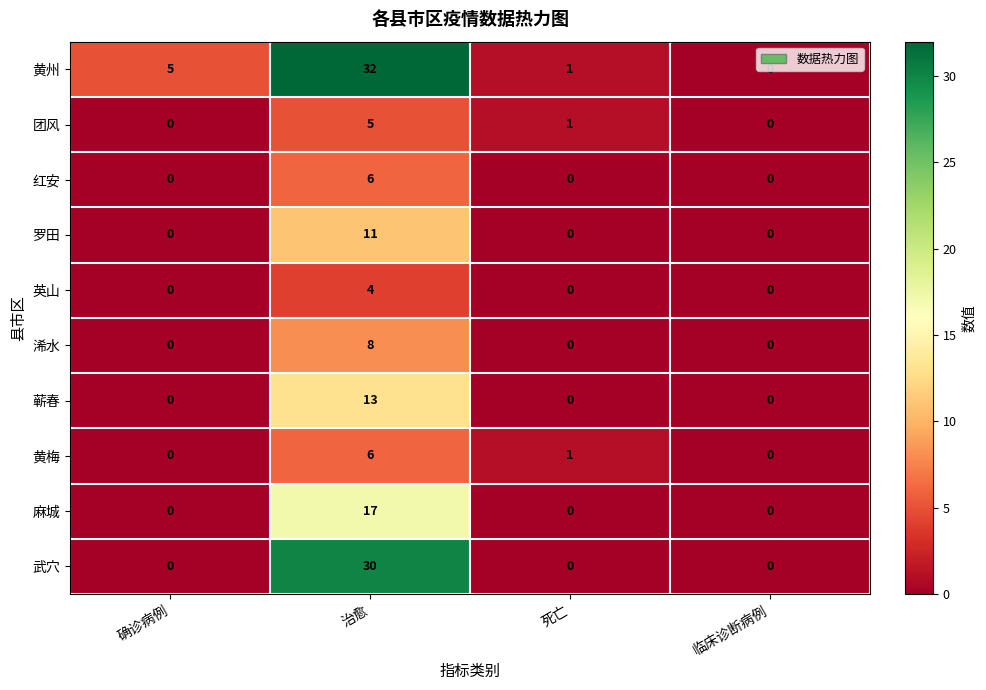

Which series has the widest spread of values?

黄州